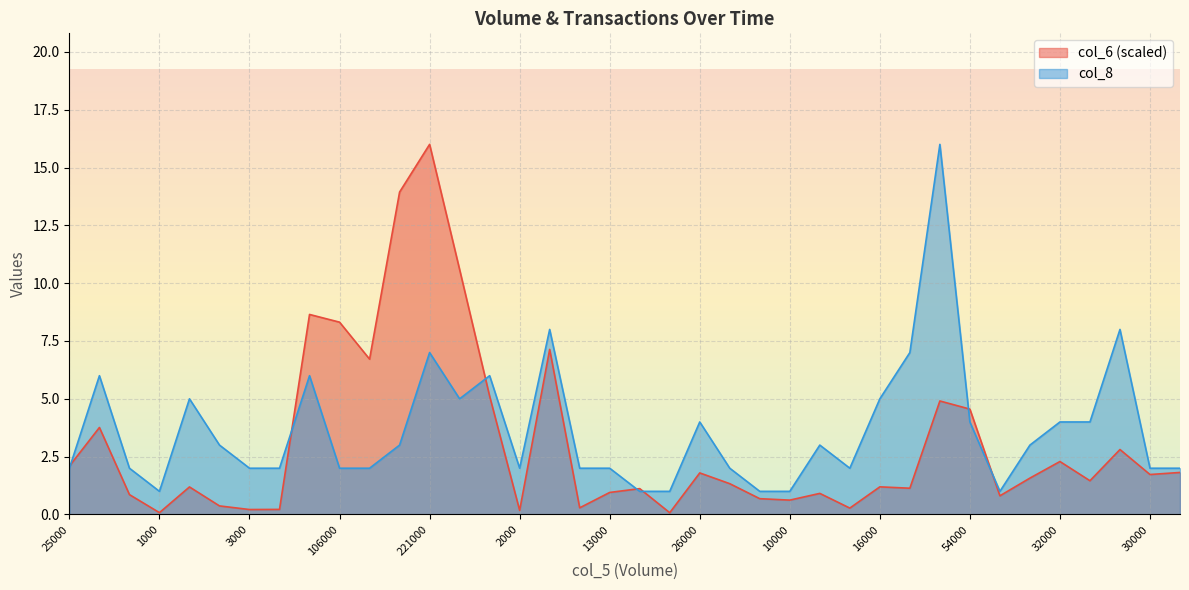

Which series has the widest spread of values?

col_6 (scaled)